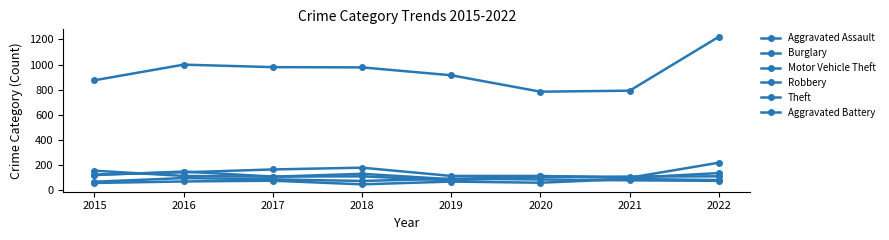

In Theft, how many points are higher than both neighbors (excluding endpoints)?

1